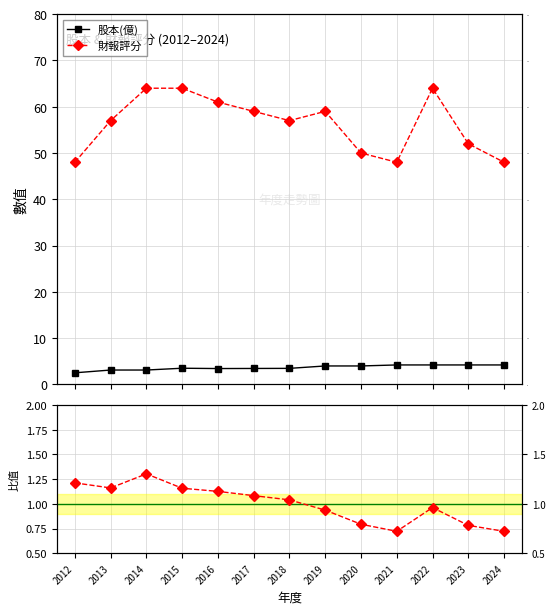

List the series in order of their peak value, lowest first.

評分/股本(標準化), 股本(億), 財報評分